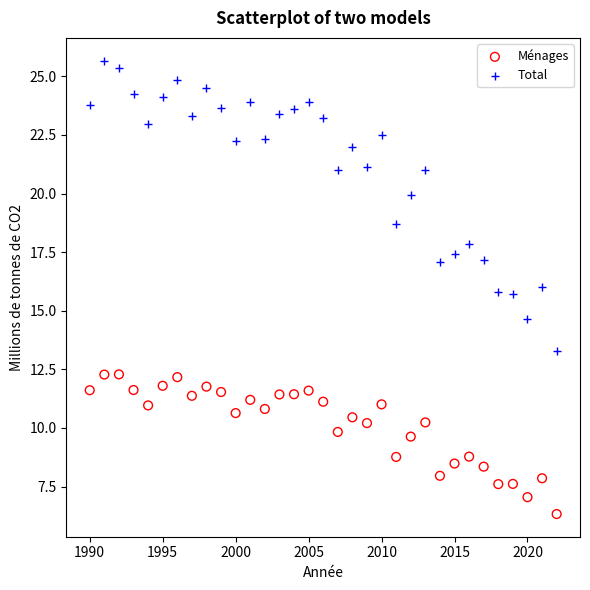

Across all data points, what is the range of Y values (max minus min)?

19.3